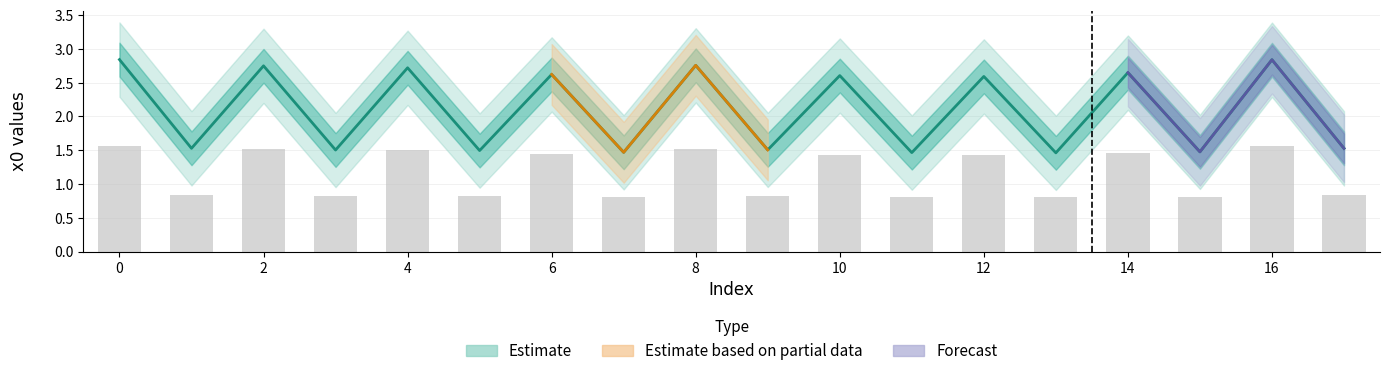

How many bars are there in total?

18